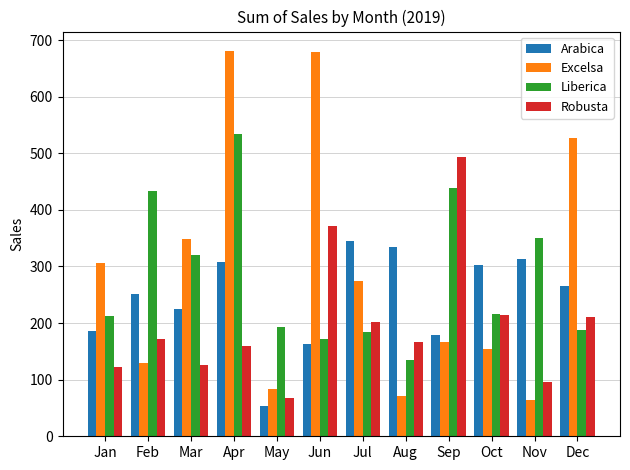

How many data points in Excelsa are above 273?

6